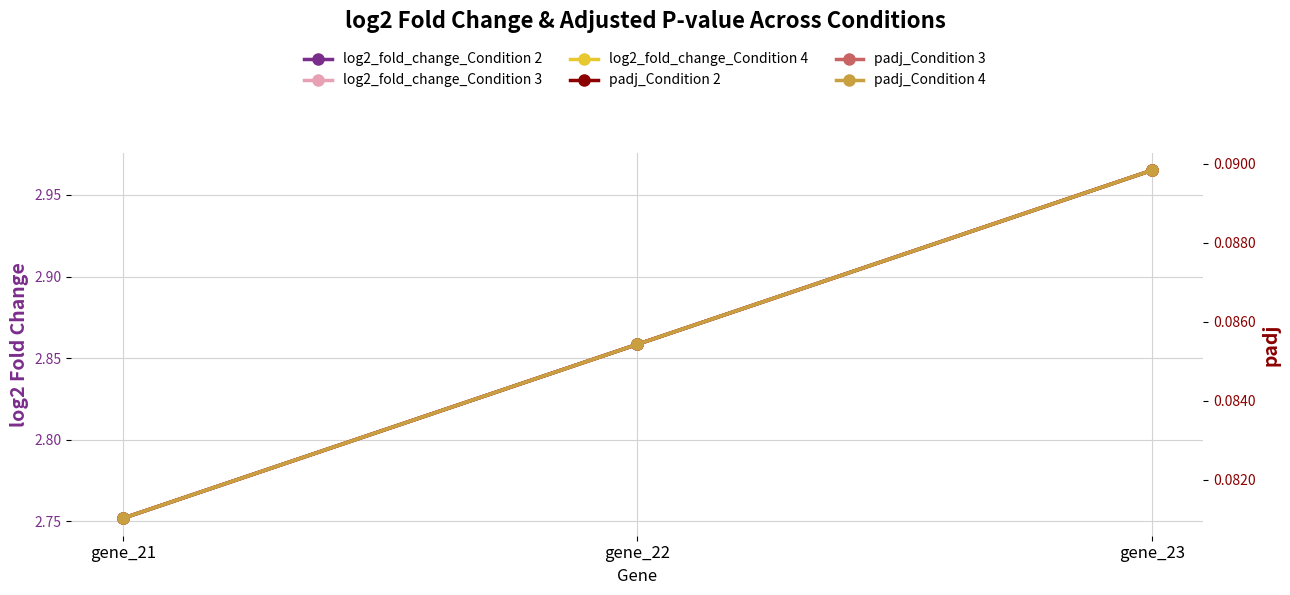

Between gene_22 and gene_23, which is larger?

gene_23